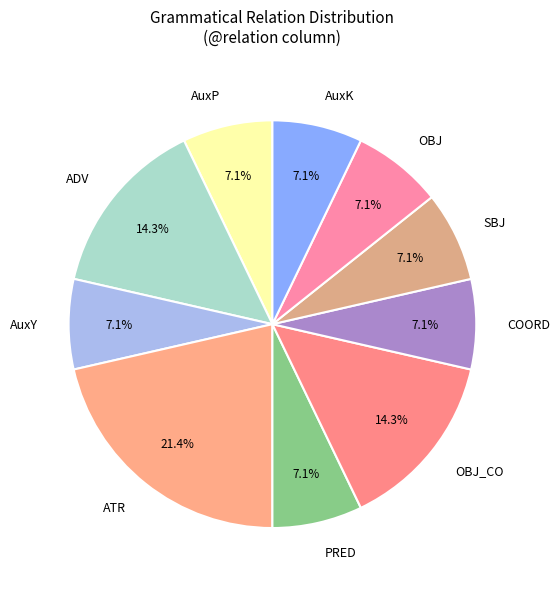

Do PRED and AuxP together represent more than half of the pie?

No